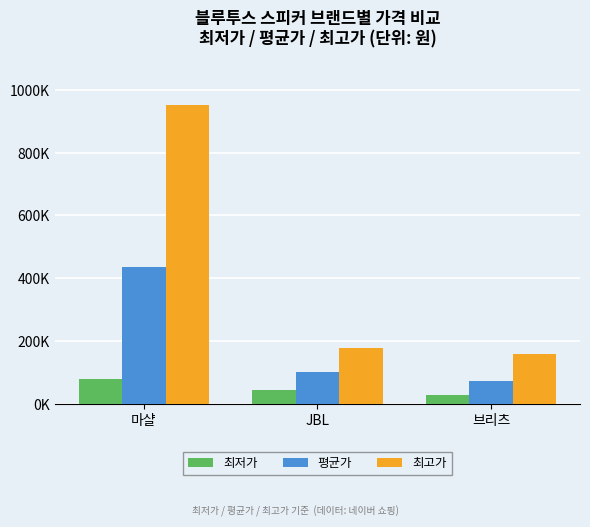

What position from the left is JBL?

2